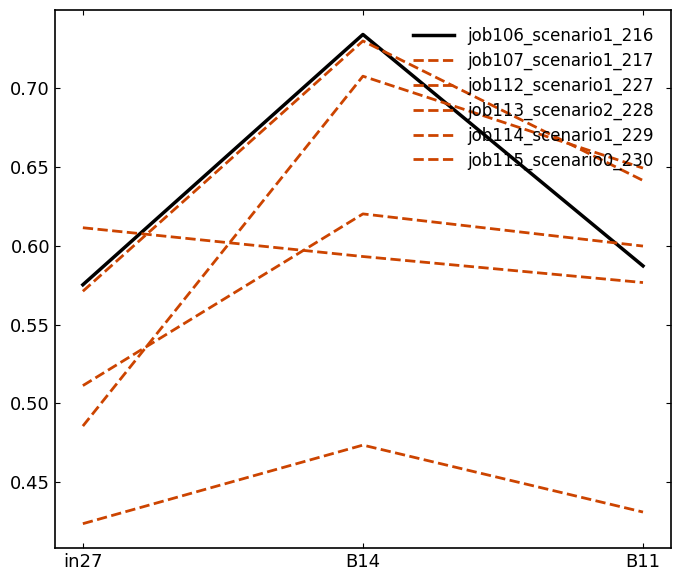

What is the label of the 2nd point from the right?

B14